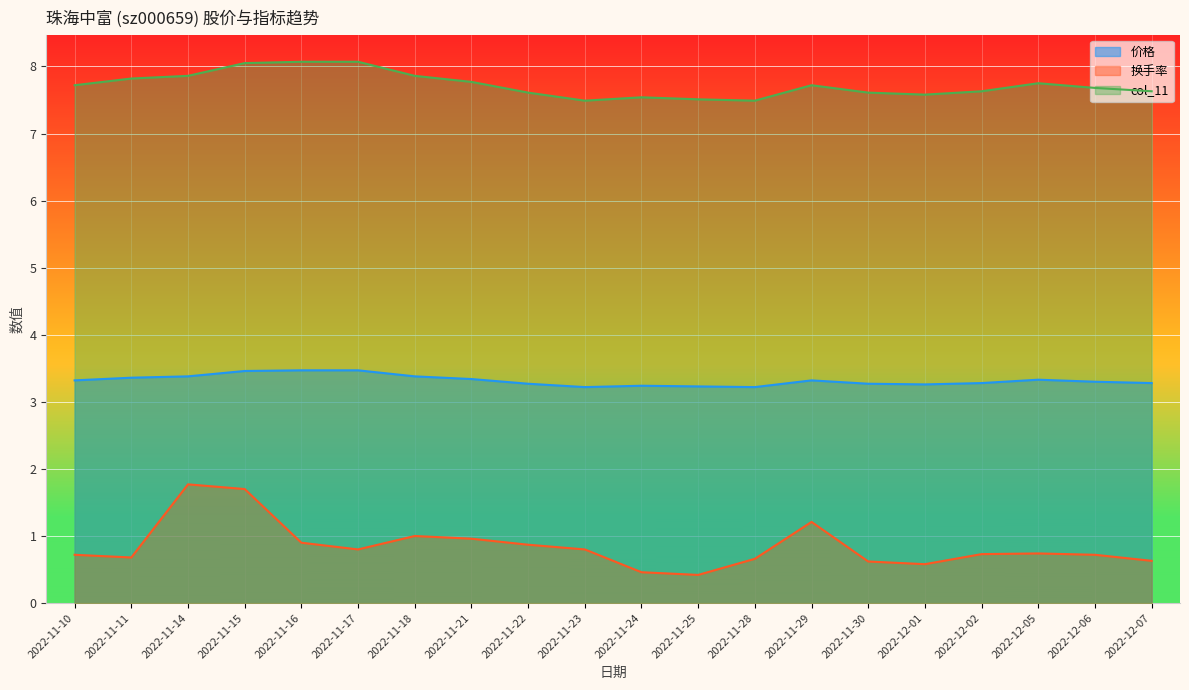

True or false: 价格 and col_11 intersect in this chart.

False